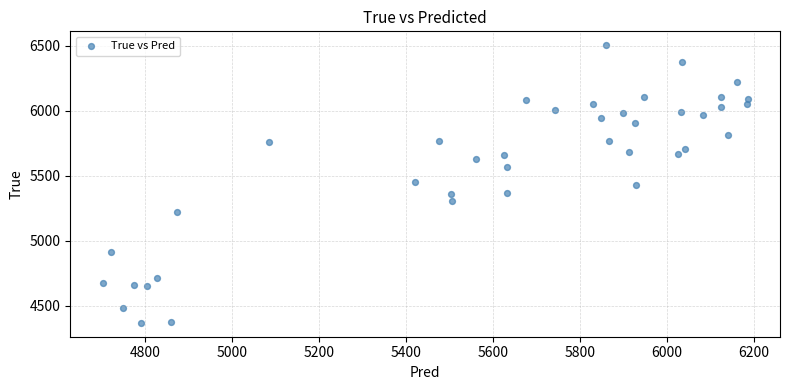

What is the range of Y values (max minus min)?

2136